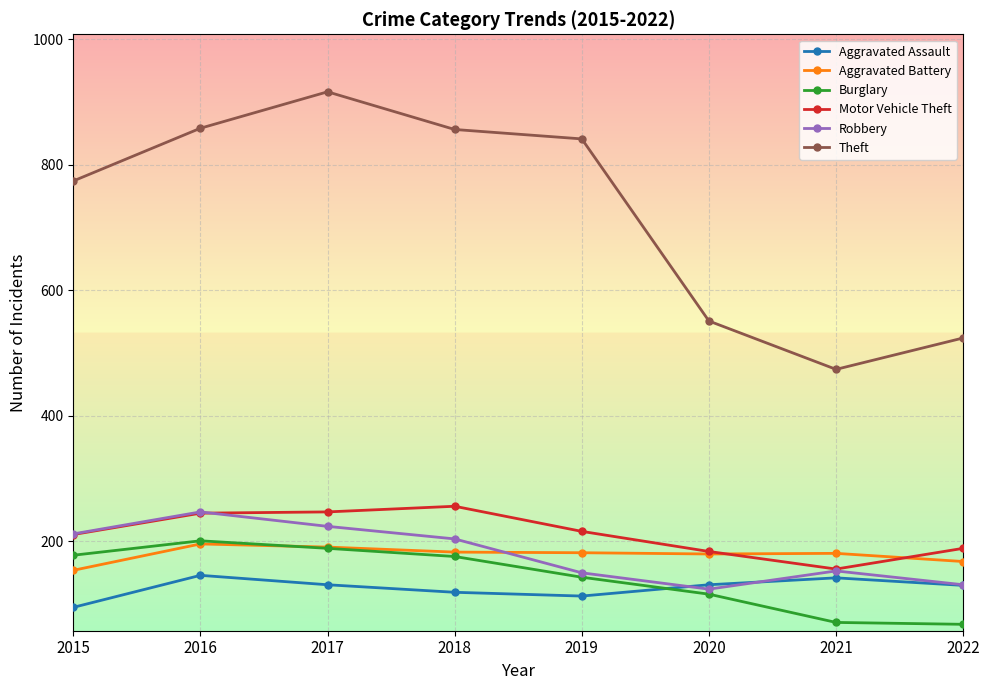

How many interior local valleys does the Aggravated Assault series have?

1